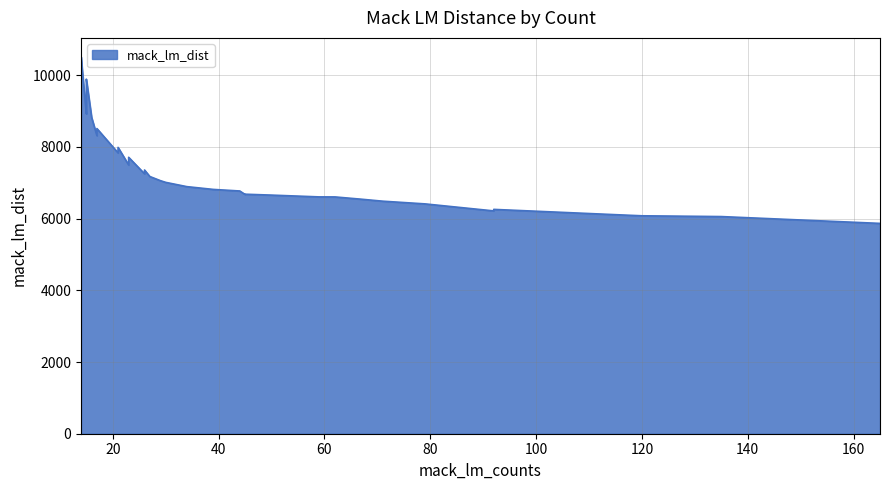

True or false: the data shows 3450.0 at 21.

False